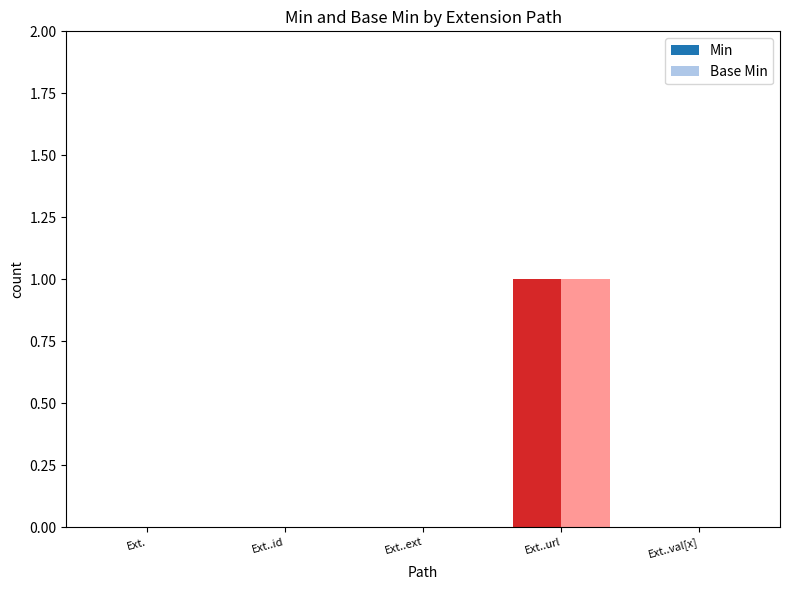

At which category is the sum across all series the highest?

Ext..url